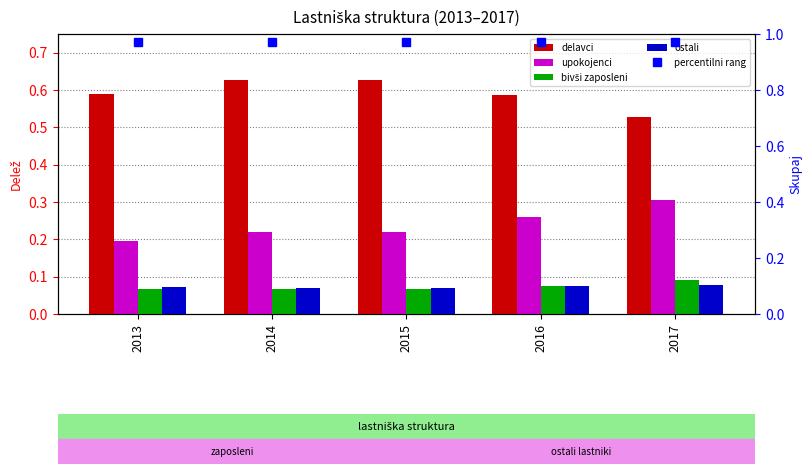

At which label is ostali closest to 0?

2014